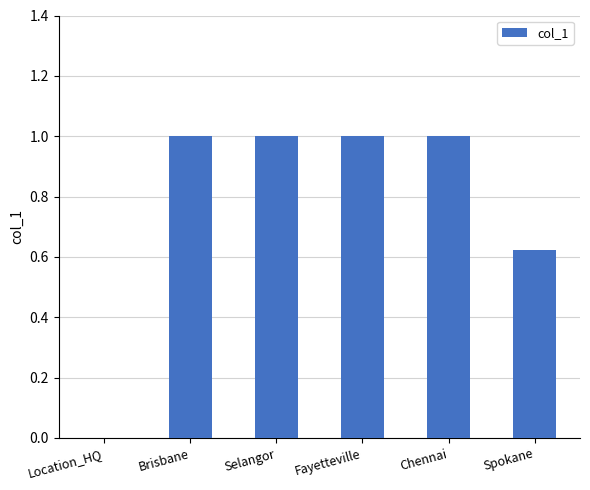

What is the change in value from Fayetteville to Spokane?

-0.4